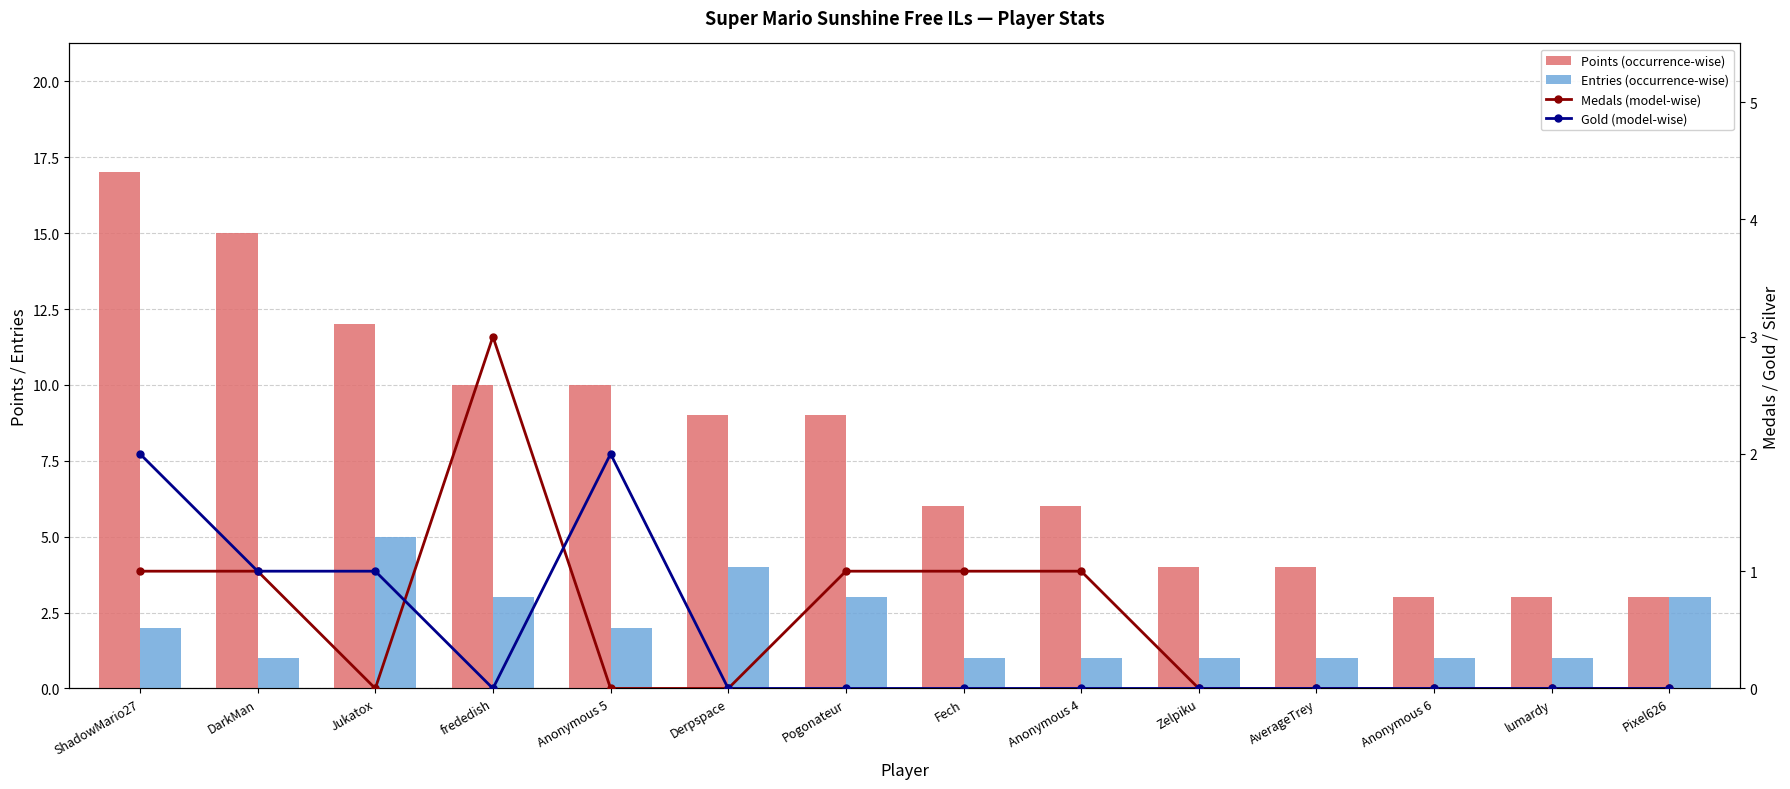

Which has a higher value, DarkMan or lumardy?

DarkMan